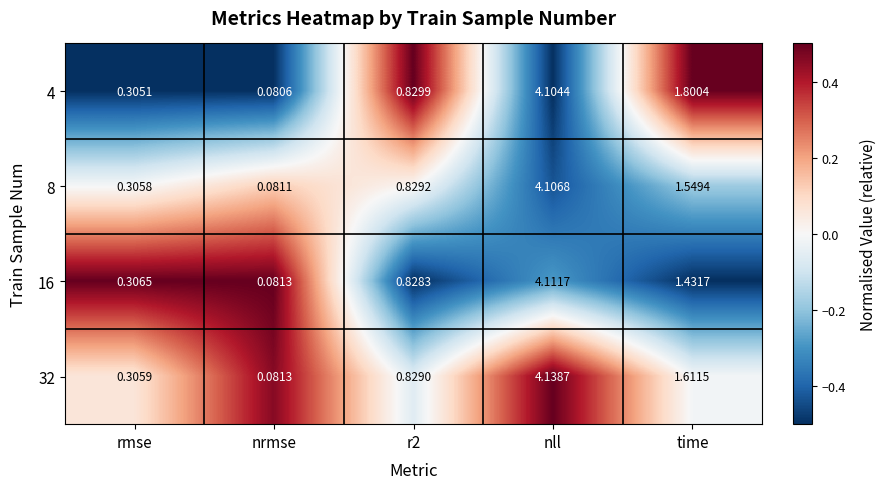

Where is 8 nearest to the value 2?

time